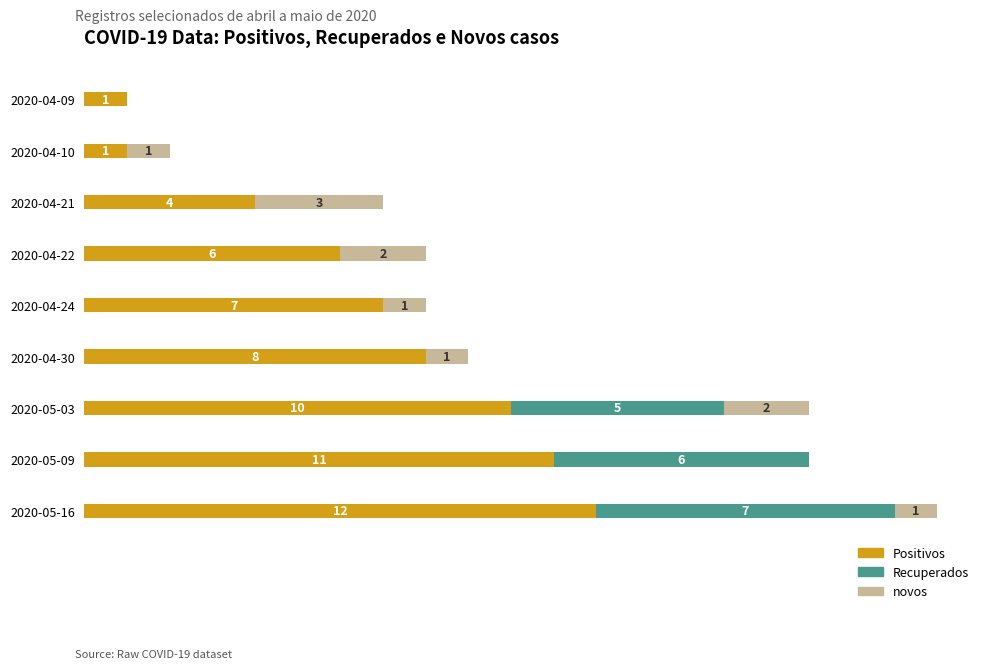

At which category is the sum across all series the highest?

2020-05-16